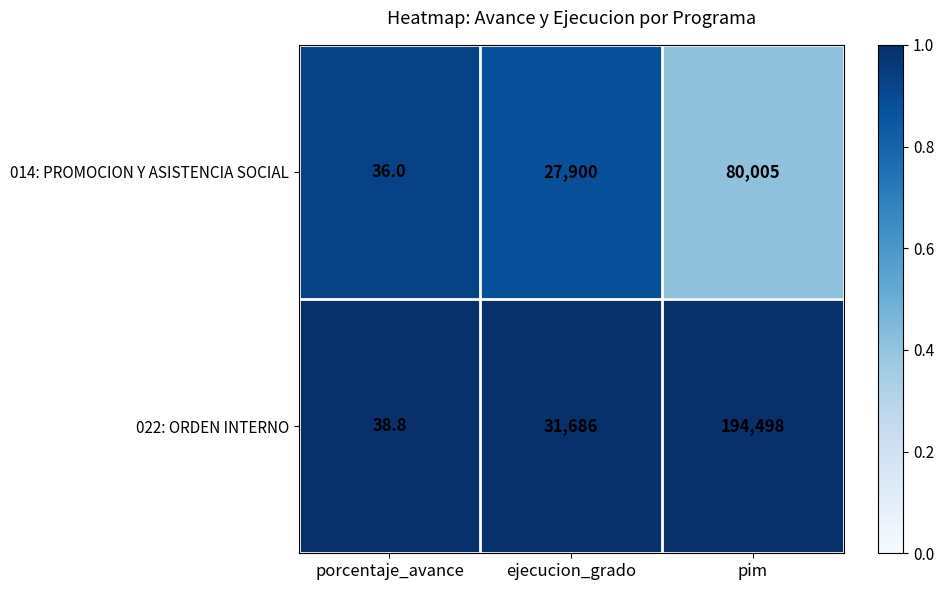

What is the sum of all 022: ORDEN INTERNO values?

226222.8